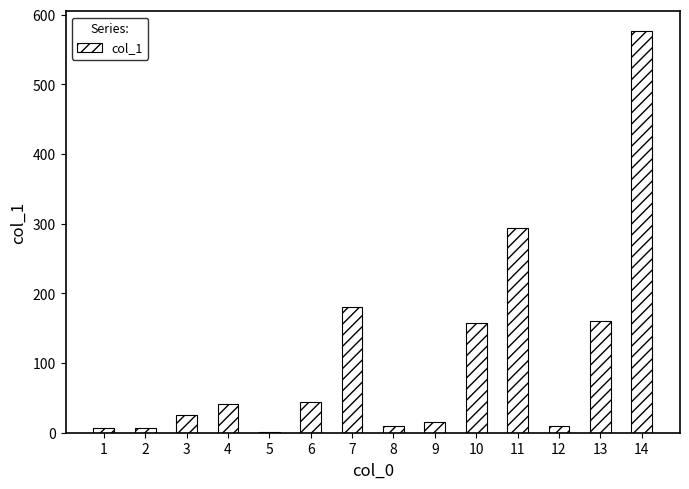

The value at 13 is 238.7. True or false?

False